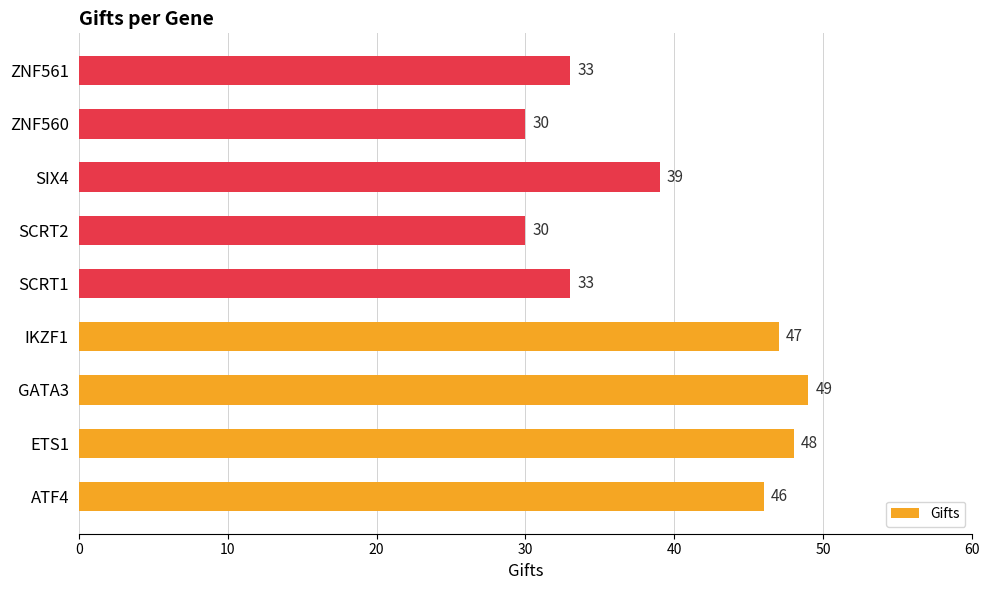

What is the maximum value shown in the chart?

49